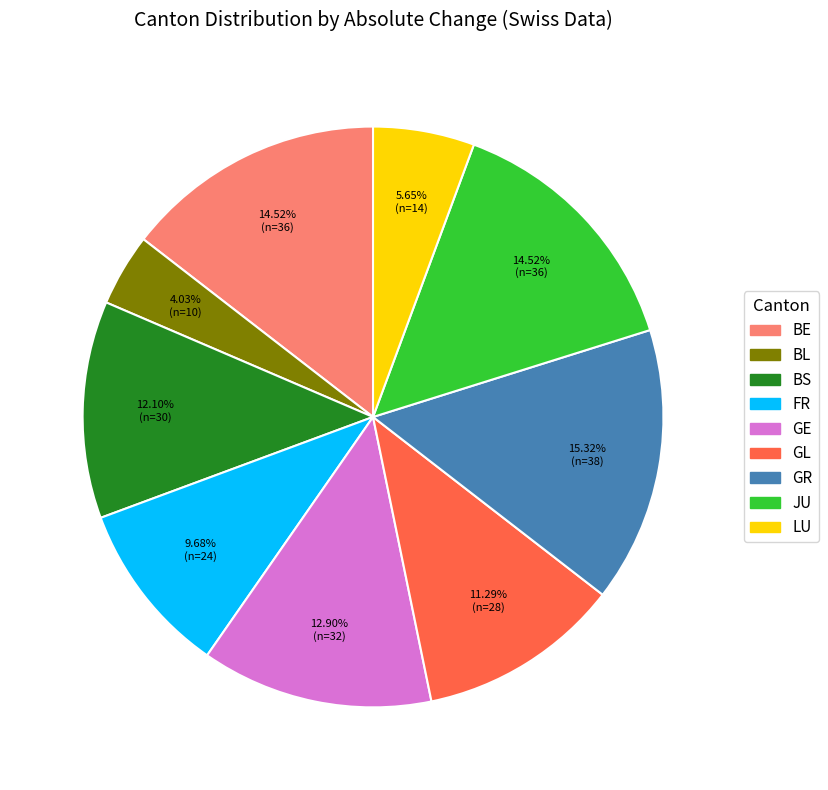

Does JU account for over 50% of the chart?

No